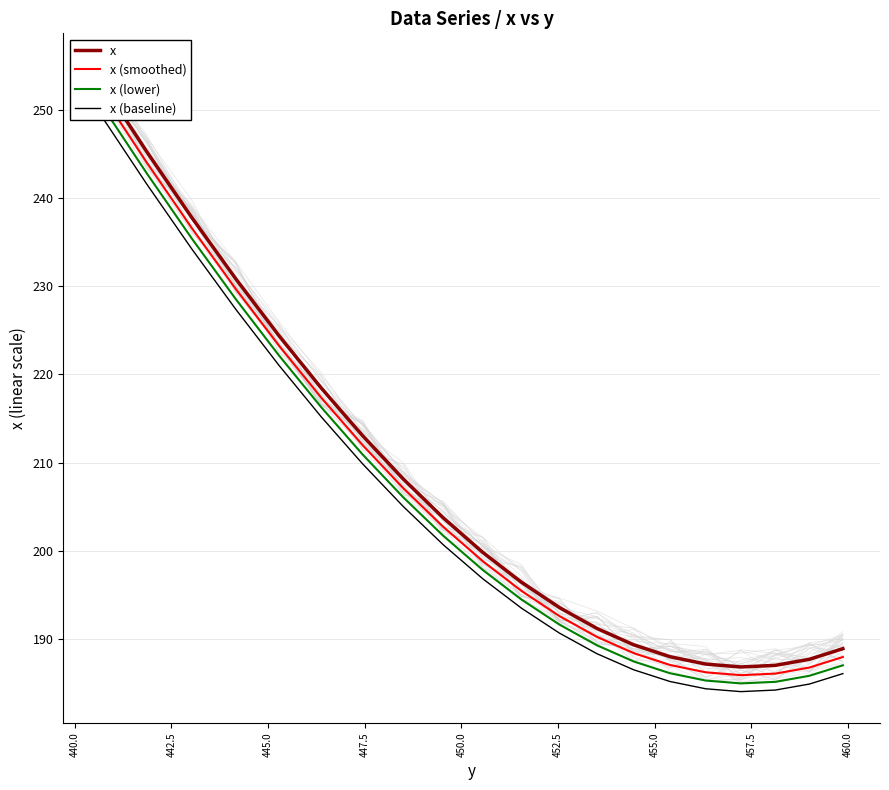

What is the maximum value shown in the chart?

253.3